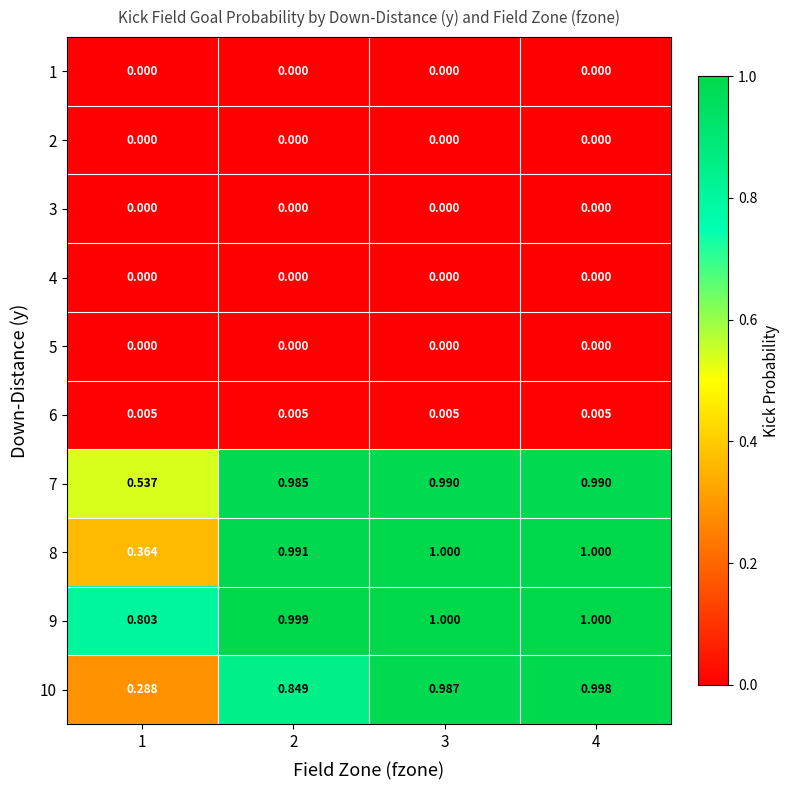

How many series are shown in this chart?

10